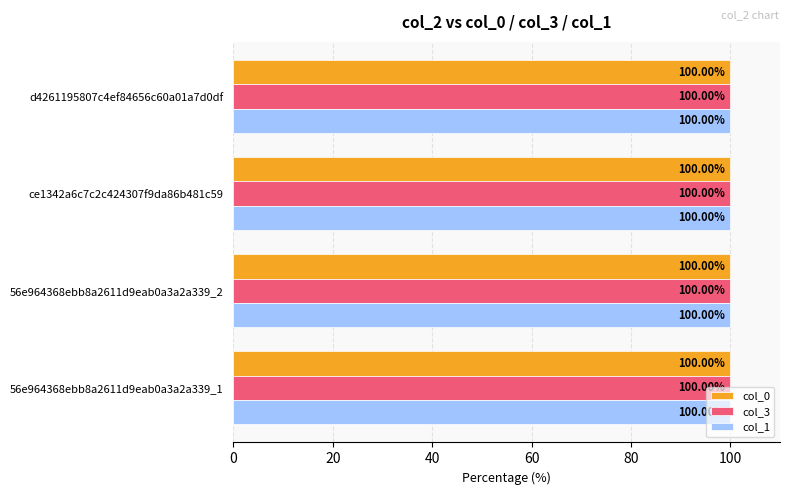

How many bars are there in each group?

3